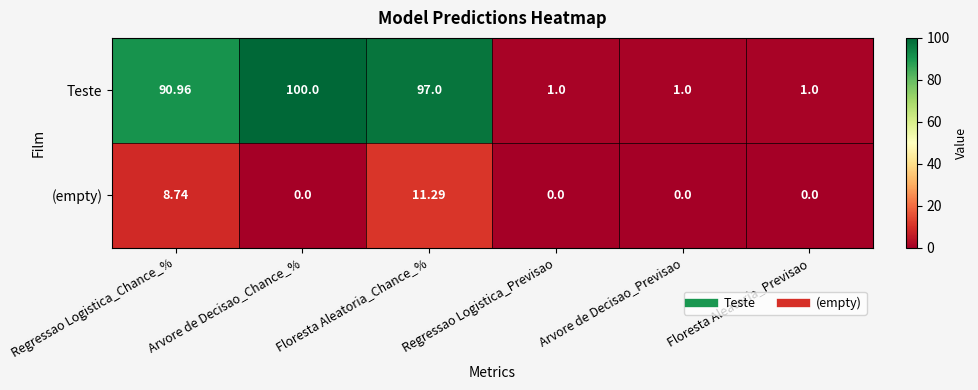

How many categories are shown in the chart?

6